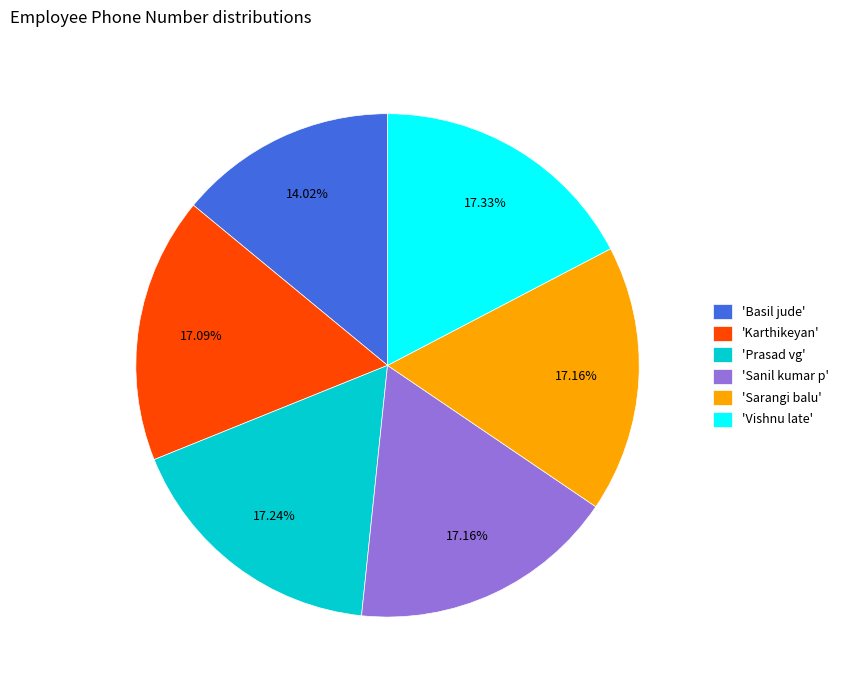

What is the smallest slice in the pie chart?

'Basil jude'